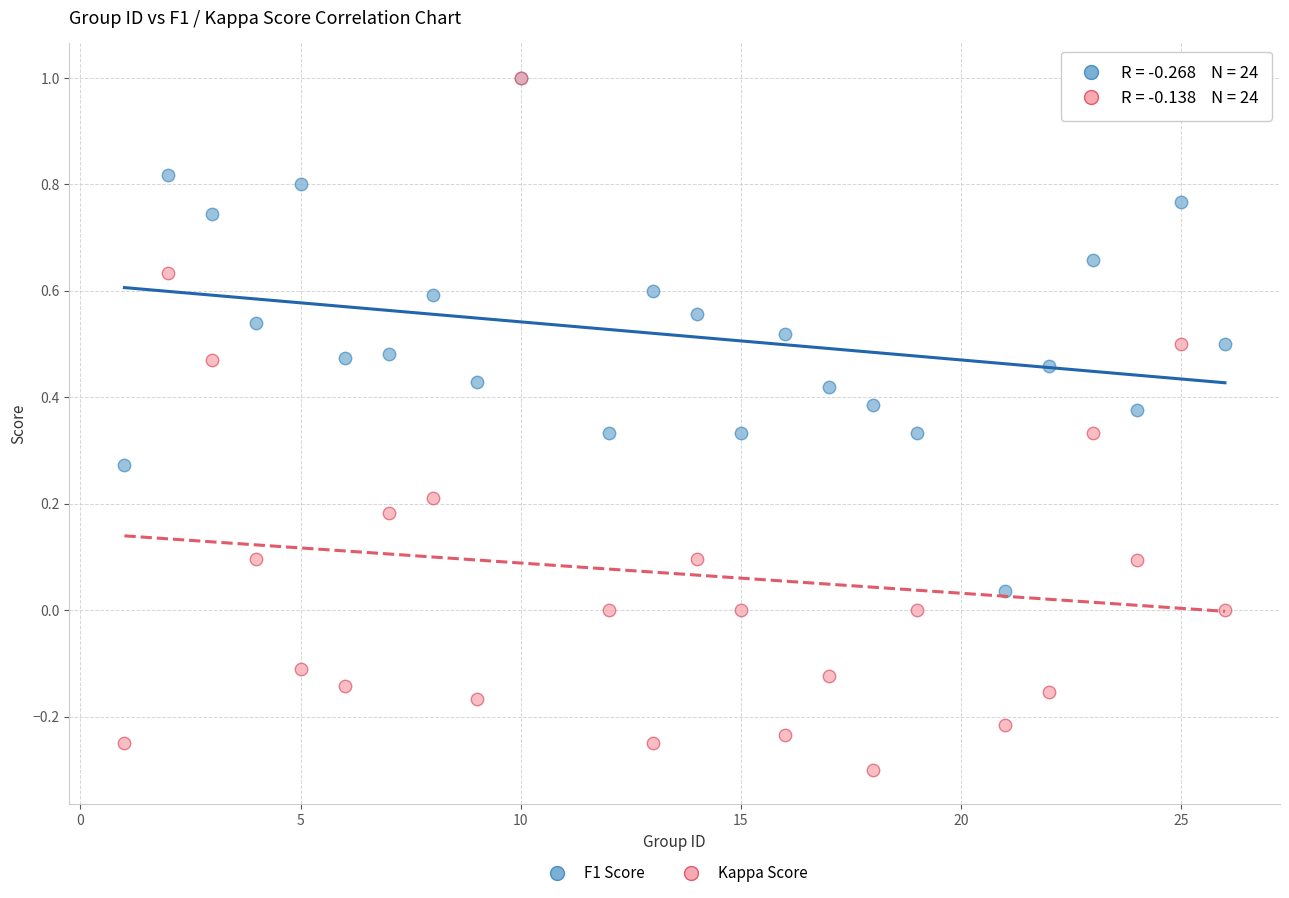

Which series has the widest spread of Y values?

Kappa Score